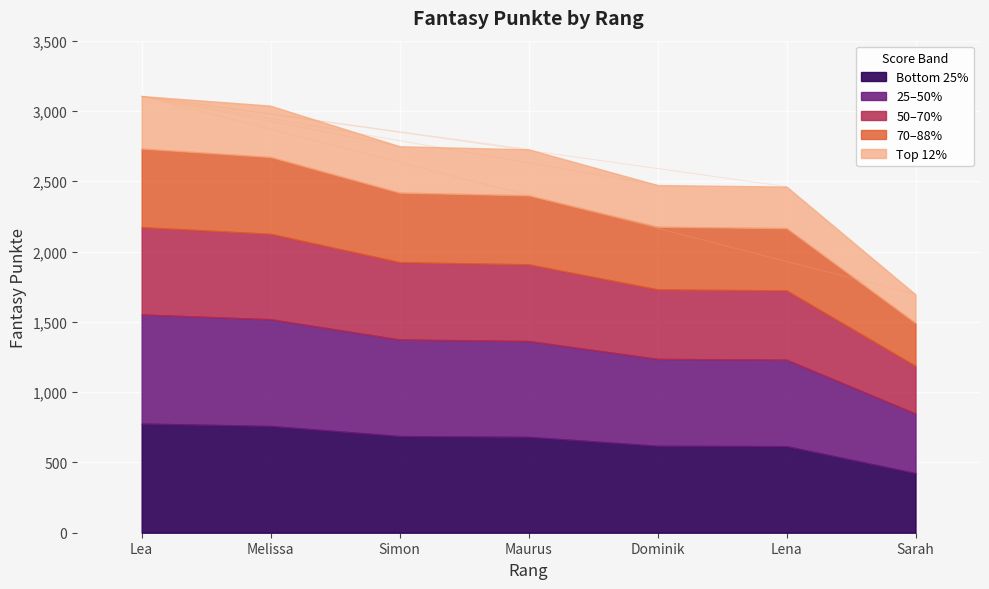

What is the difference between the second highest and second lowest values?

575